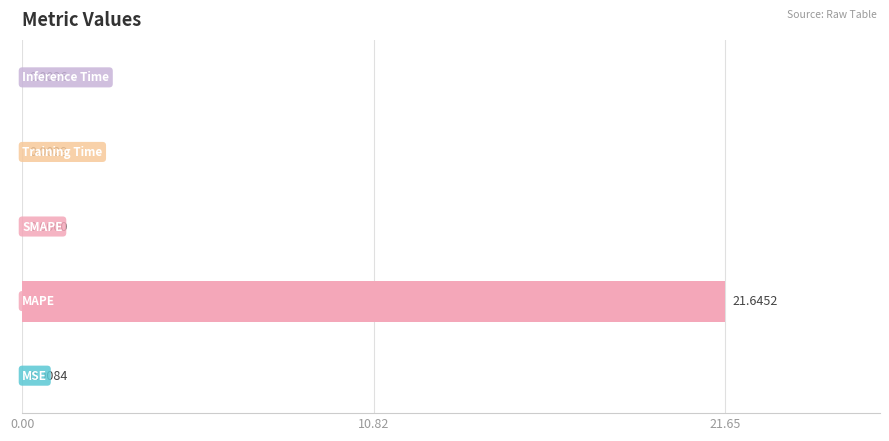

Are the bars grouped side by side (vs. stacked)?

No